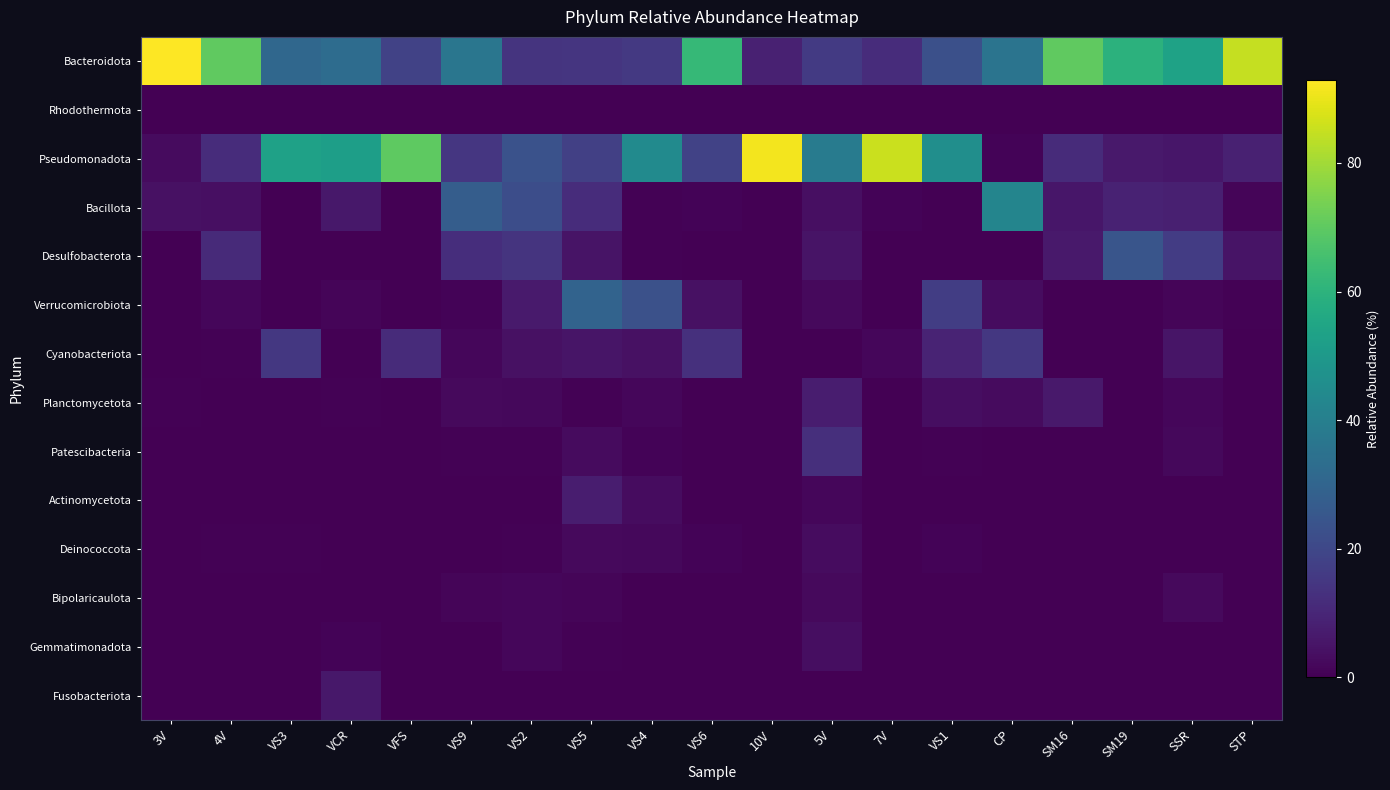

Between VS3 and SM16, which is larger?

SM16